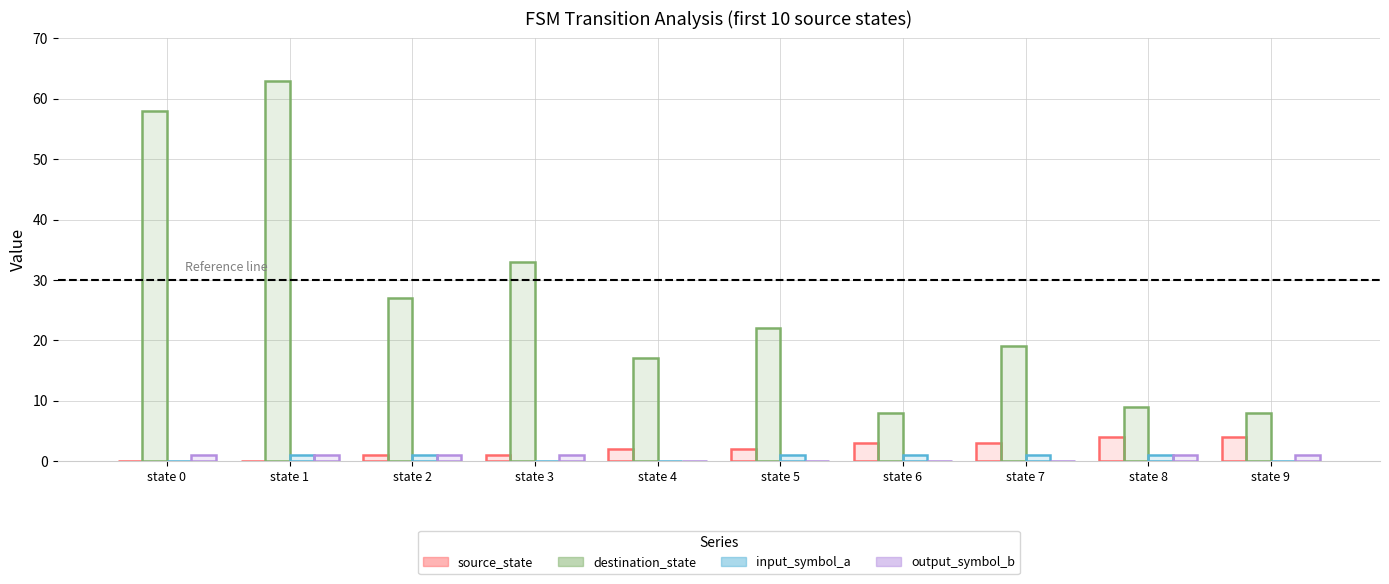

Which category has the lowest value across all series?

state 0